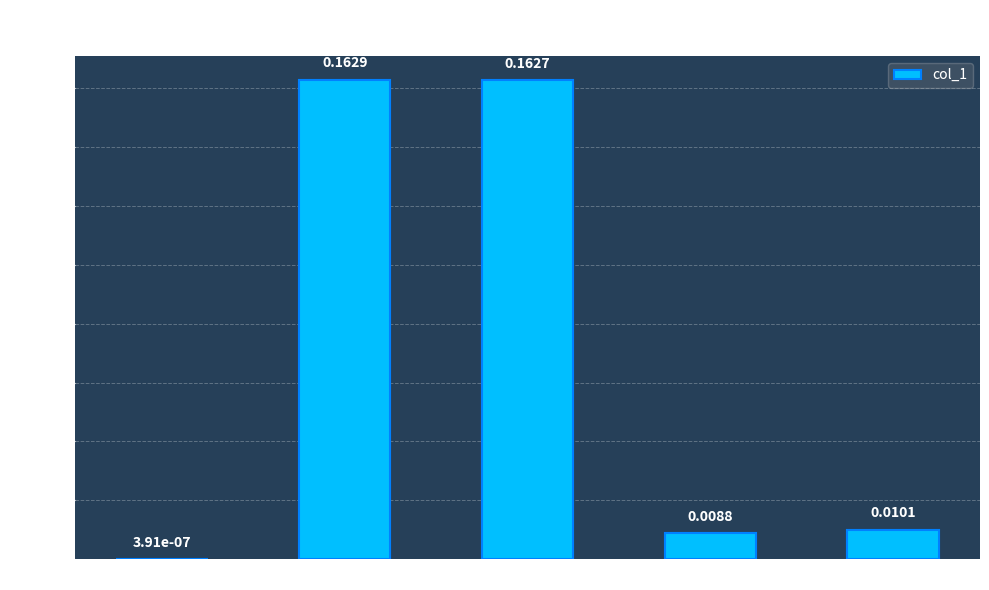

Does the chart contain stacked bars?

No